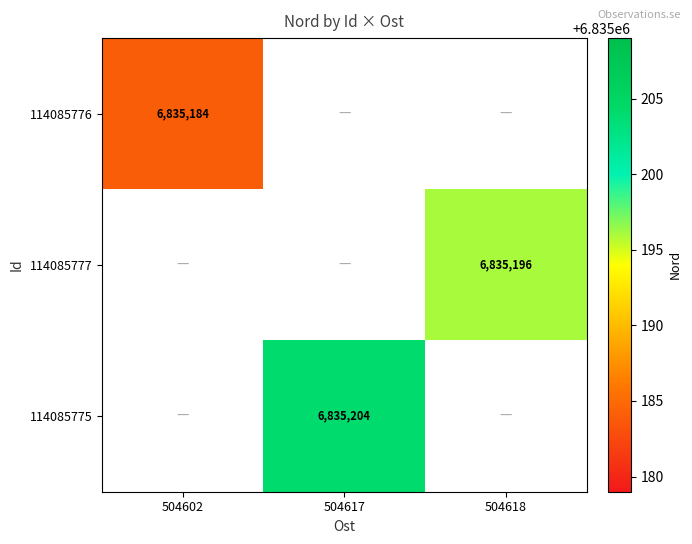

Is it true that 114085776 equals 6835184 at 504602?

True